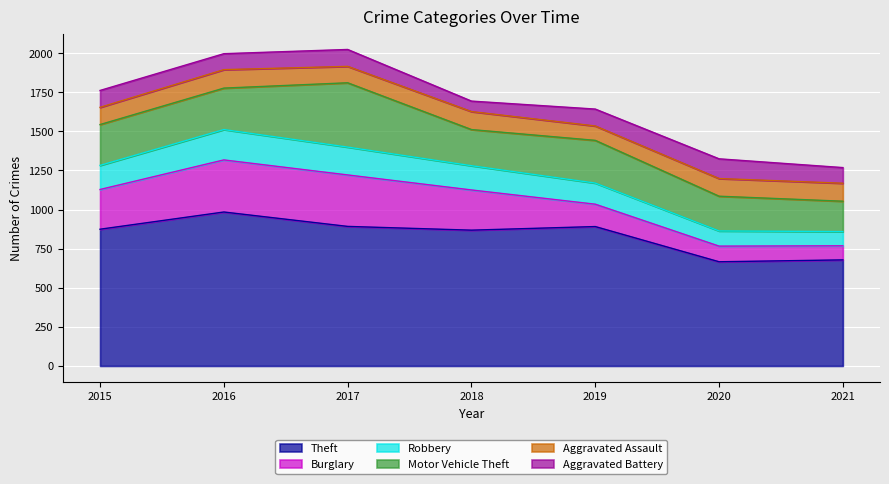

Reading left to right, extract all data points from this chart.

Theft: 874	984	892	868	891	666	678
Burglary: 254	333	329	257	143	100	90
Robbery: 154	194	178	155	135	97	91
Motor Vehicle Theft: 261	265	411	231	273	222	194
Aggravated Assault: 110	118	105	115	92	113	115
Aggravated Battery: 108	102	108	67	108	126	100